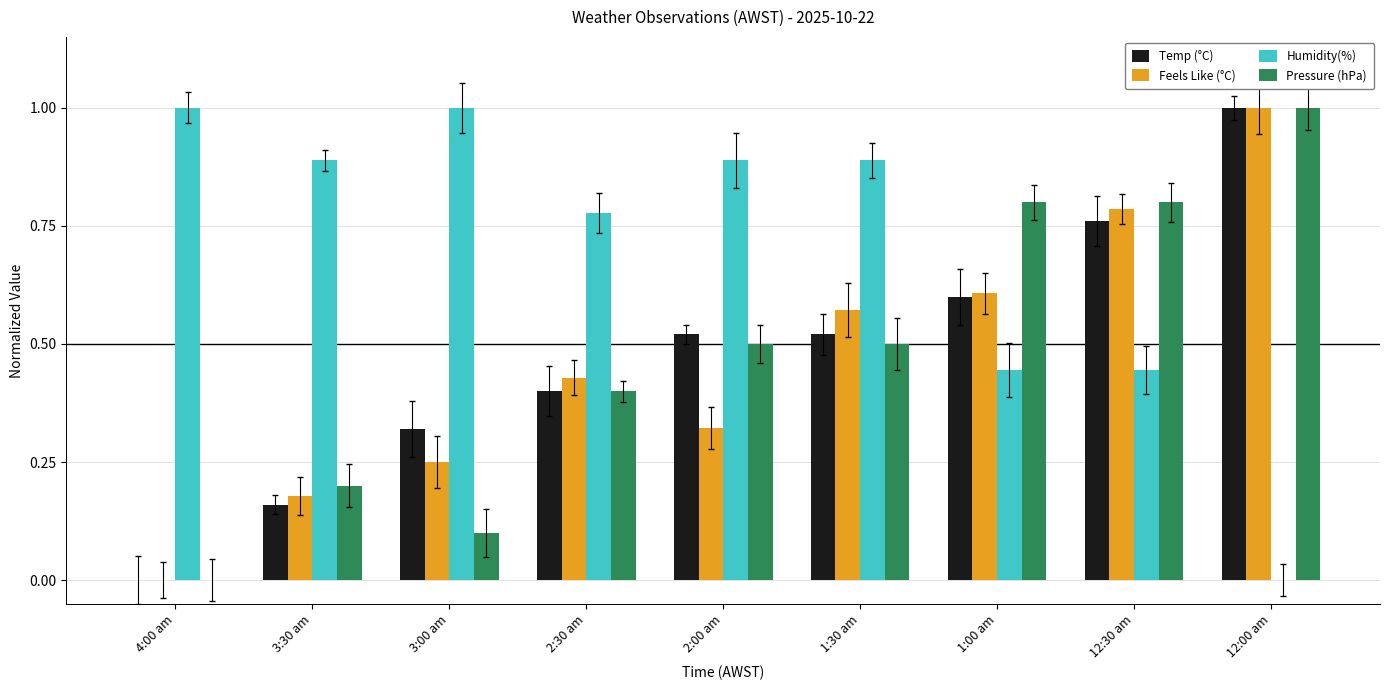

At 12:30 am, list the series in order from smallest to largest.

Humidity(%), Temp (°C), Feels Like (°C), Pressure (hPa)